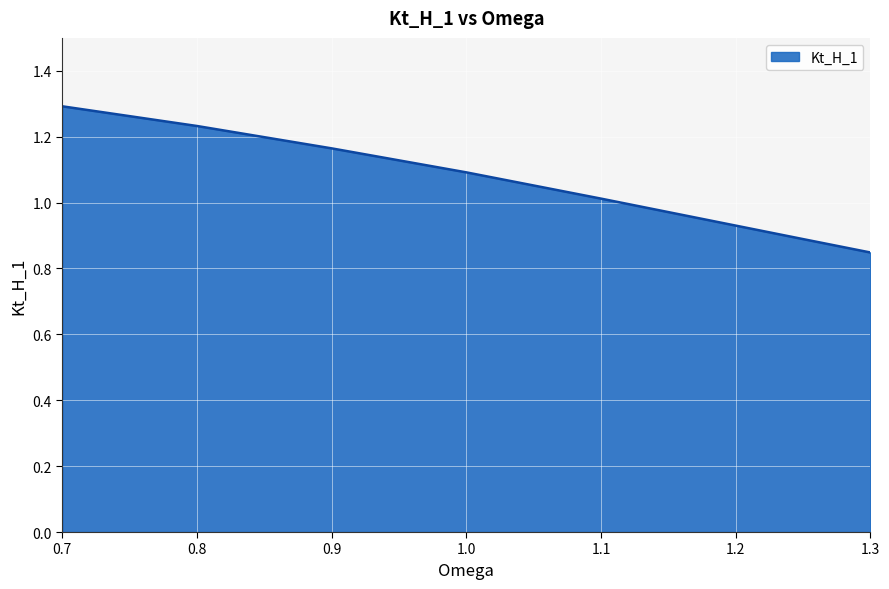

What is the maximum value shown in the chart?

1.3